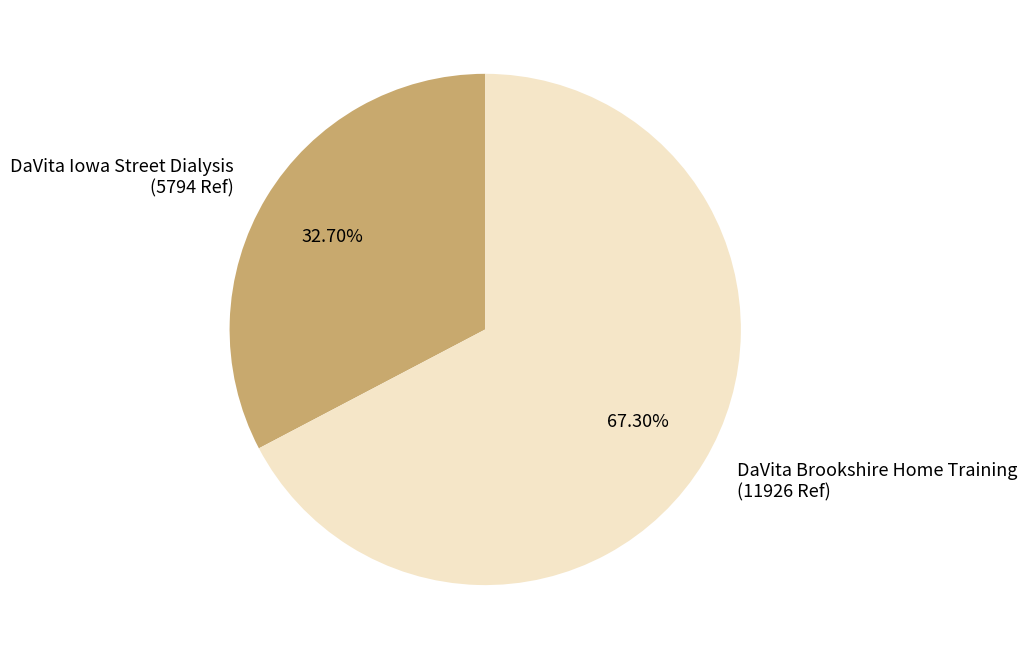

How many slices are in this pie chart?

2